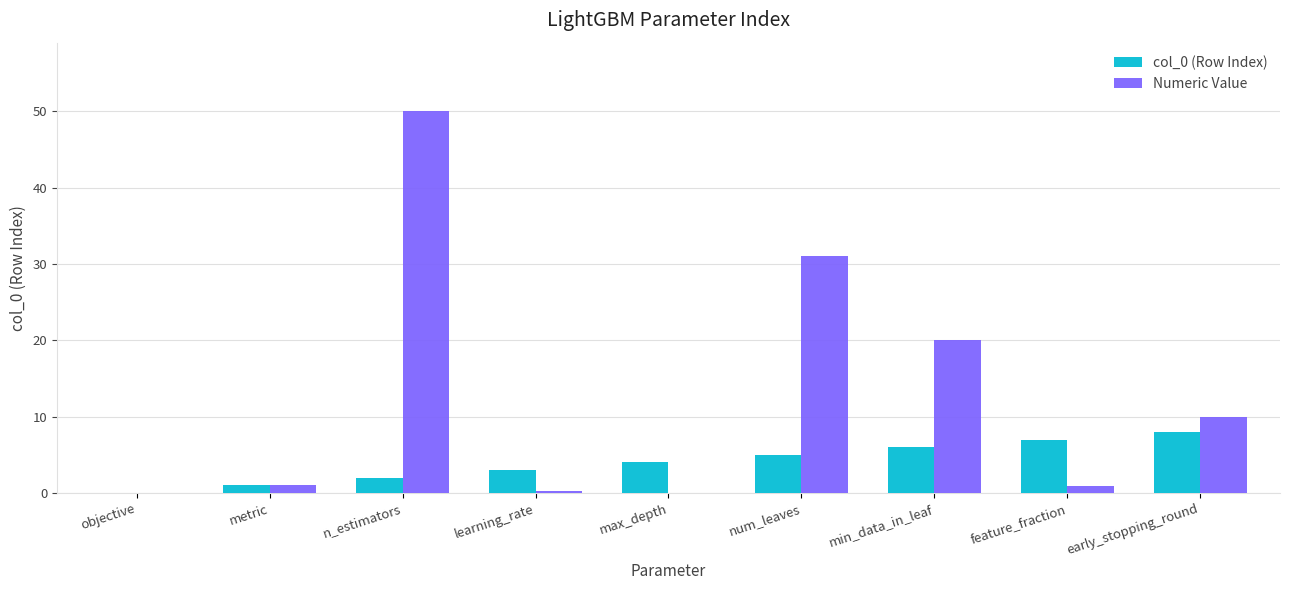

True or false: Numeric Value has a value of 16.6 at num_leaves.

False